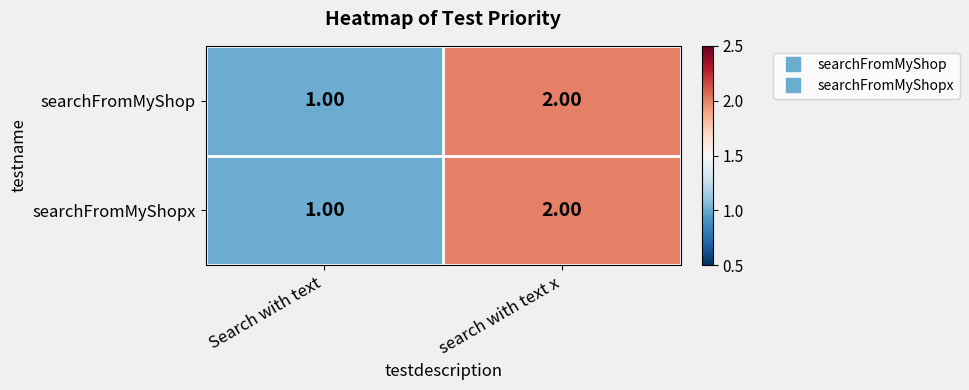

Where is searchFromMyShop nearest to the value 1?

Search with text